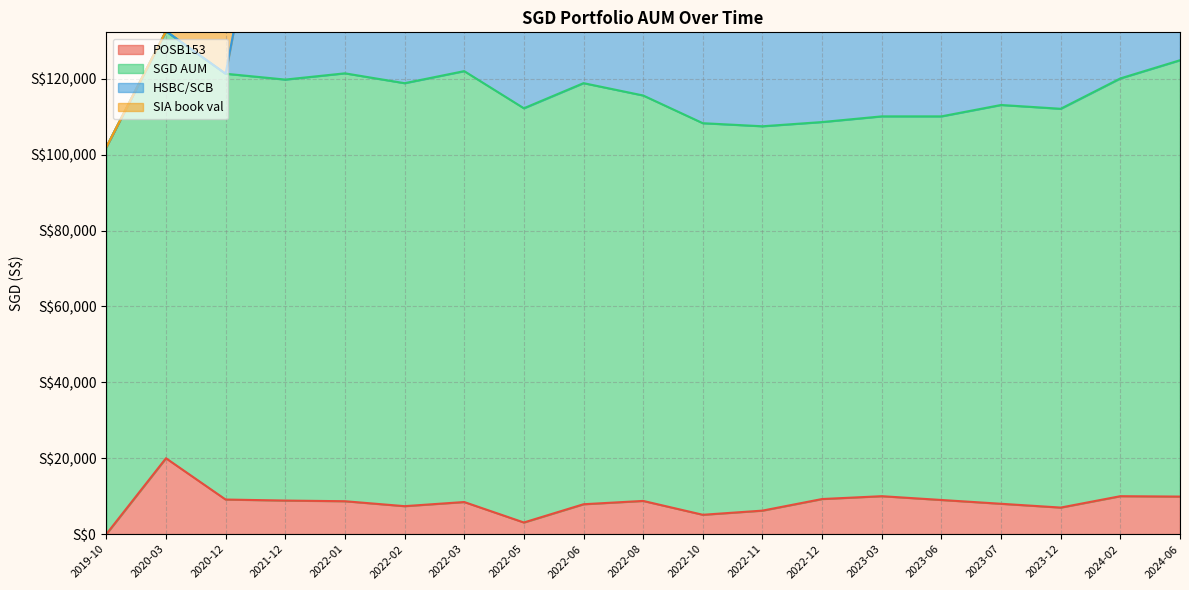

What is the value of the SIA book val point at the 18th from the left?

13108.5